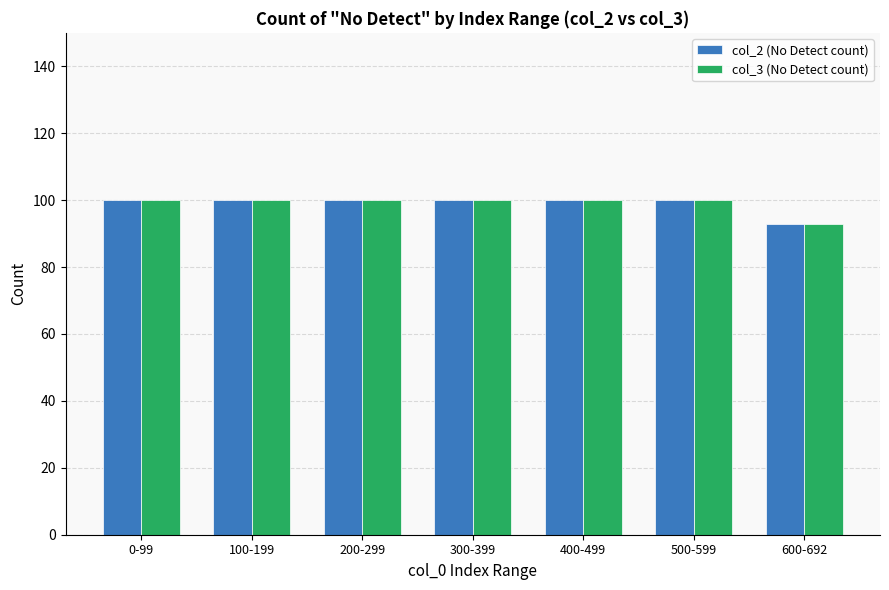

What is the maximum value shown in the chart?

100